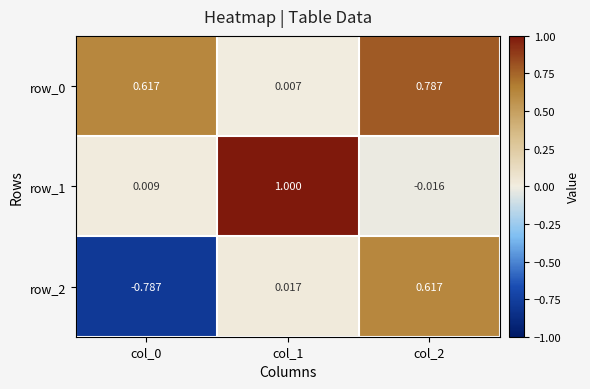

Which series has the largest range (max minus min)?

row_2